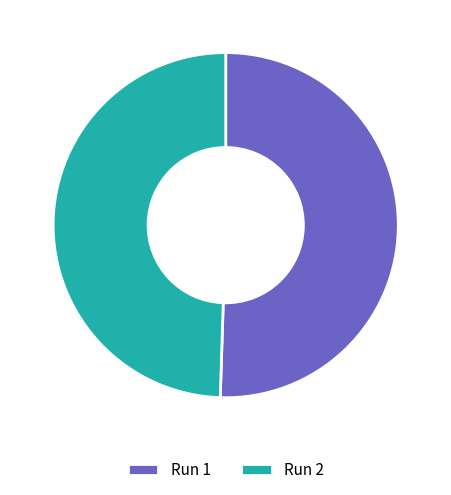

Which category has the smallest portion of the pie?

Run 2